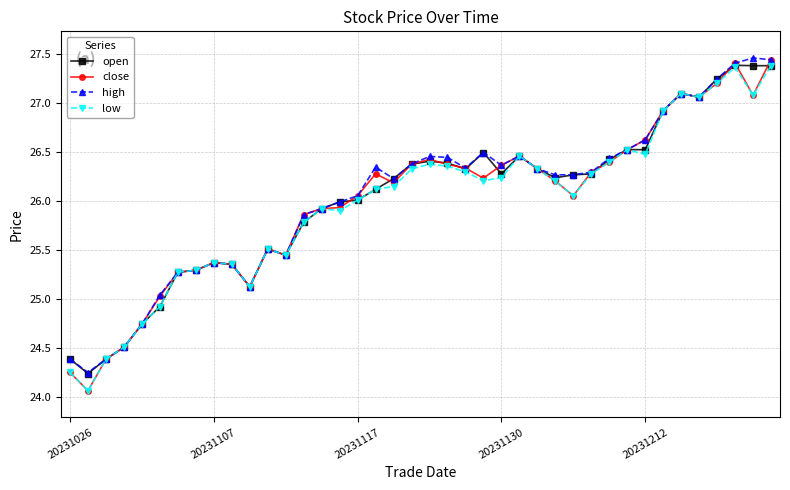

Is this an area chart (filled region under the line)?

No